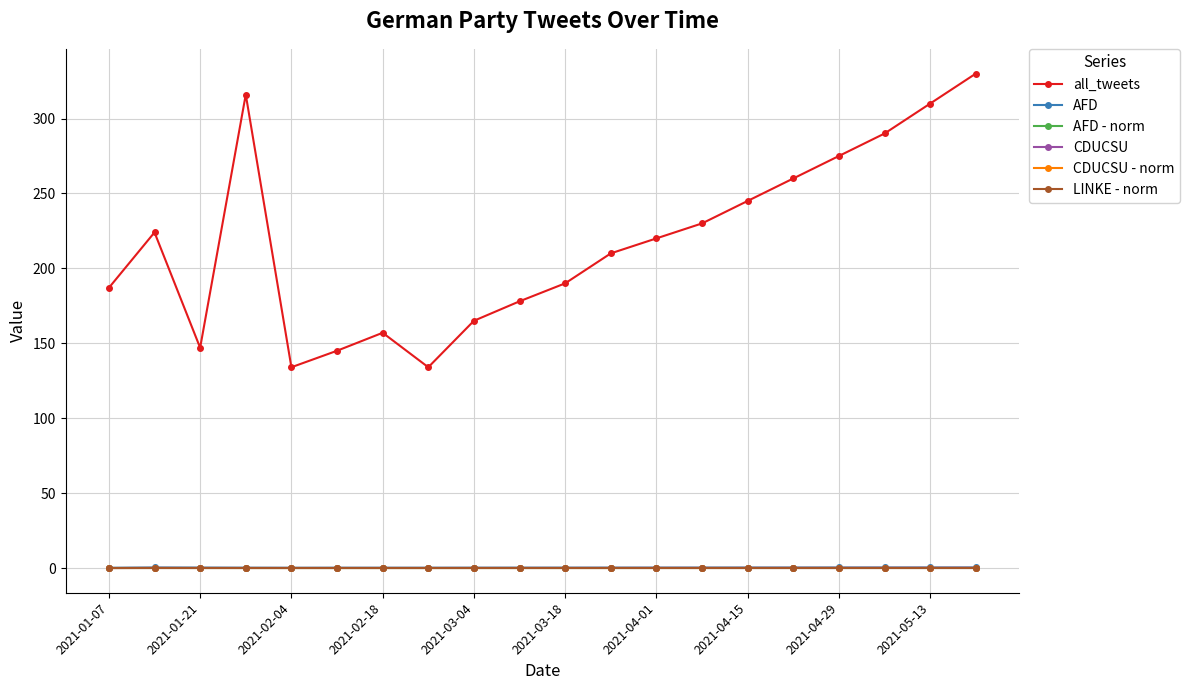

Which series has the largest total across all categories?

all_tweets